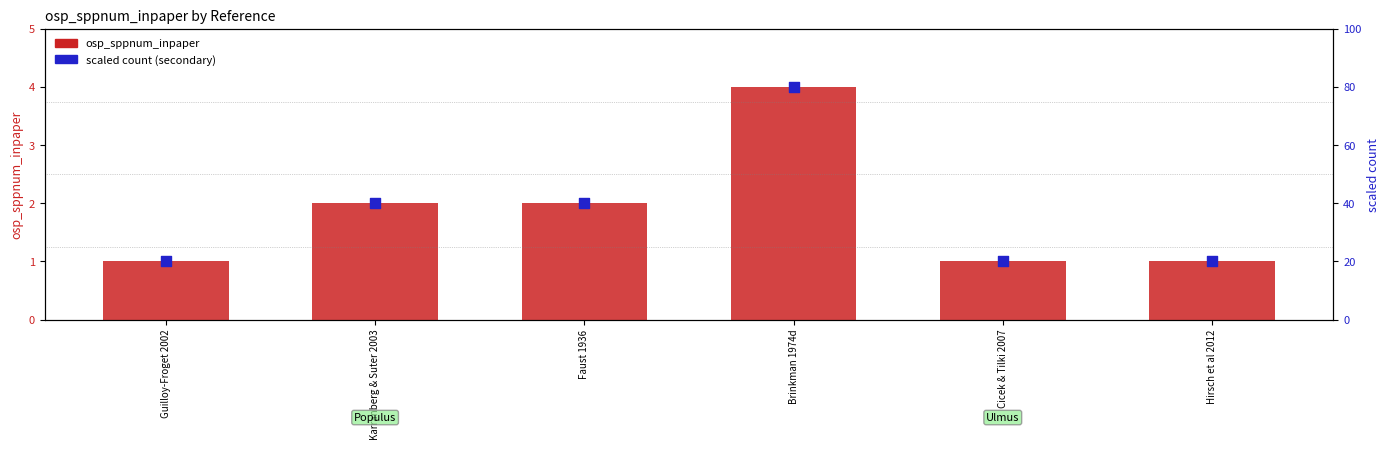

Which series reaches the minimum Y coordinate?

osp_sppnum_inpaper